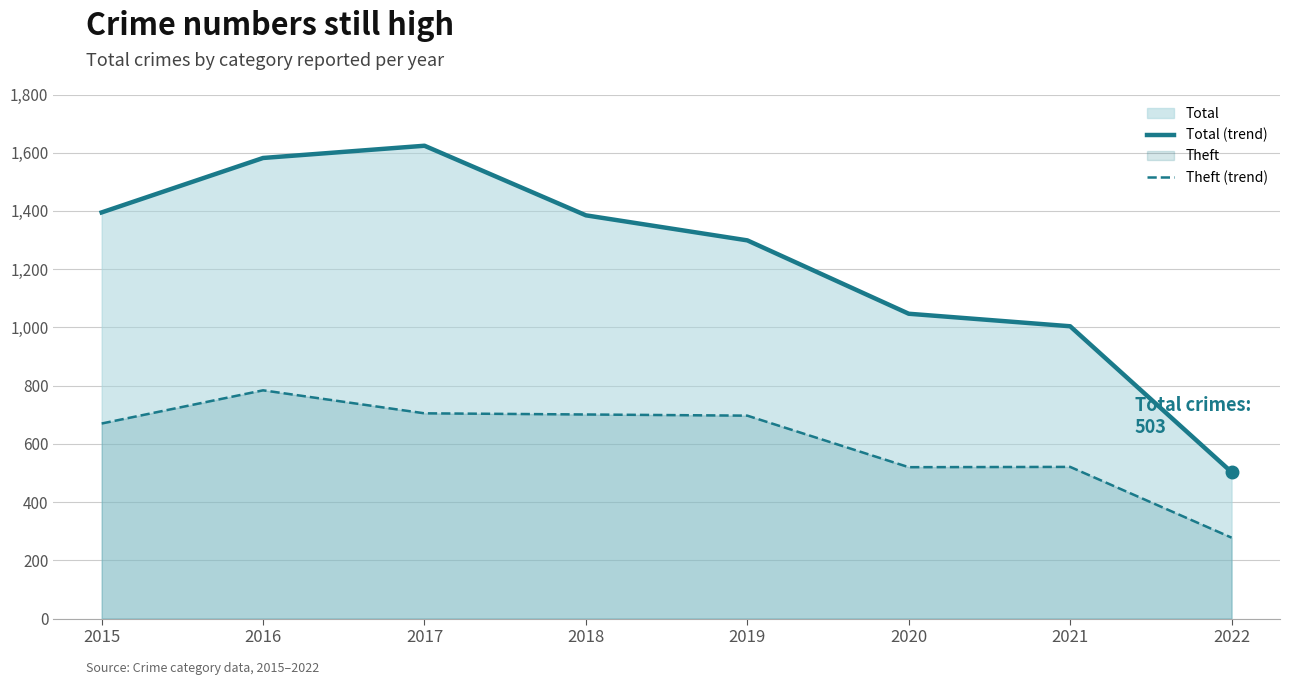

Which series changed the most between 2020 and 2022?

Total (trend)